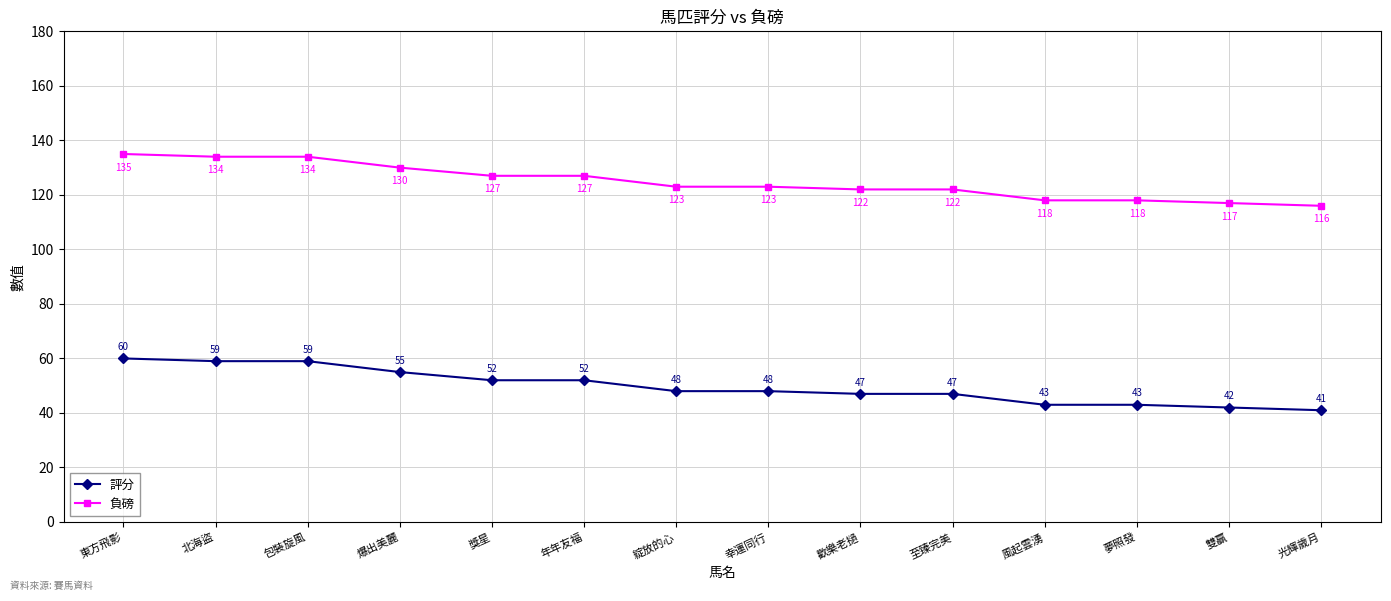

What is the spread (max minus min) of values at 光輝歲月?

75